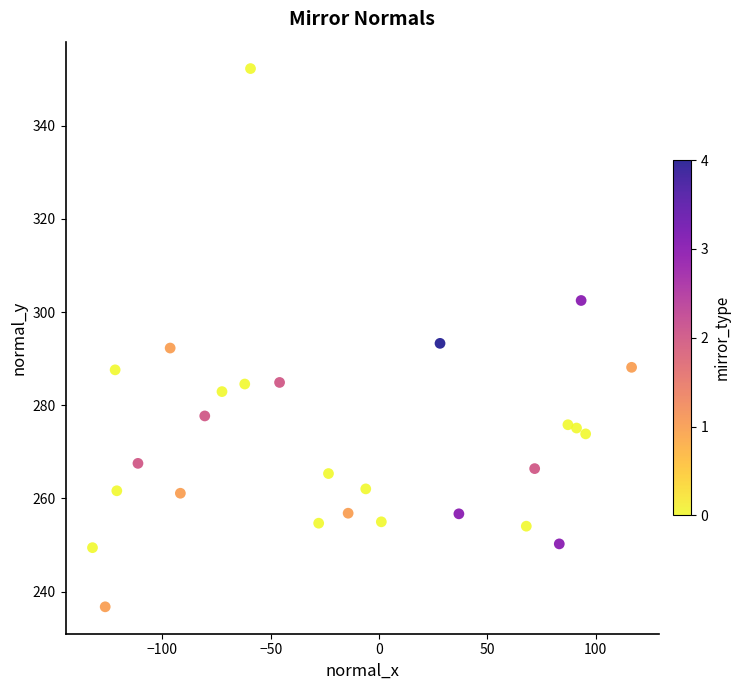

What is the range of X values (max minus min)?

248.8